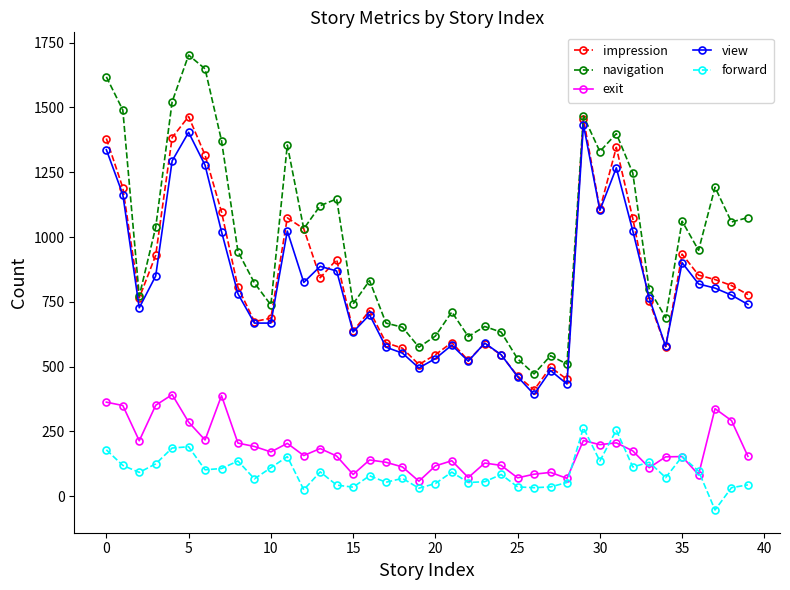

At how many categories does at least one series exceed 1688?

1